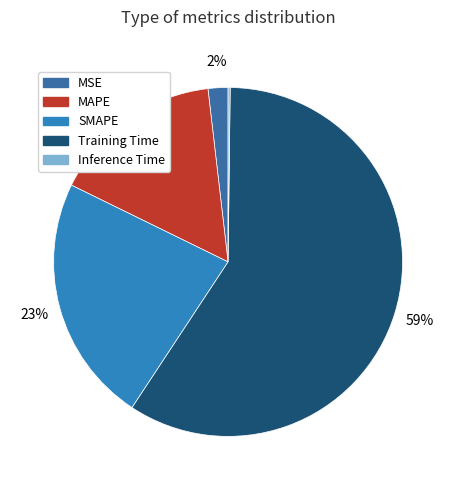

Which category has the smallest portion of the pie?

Inference Time